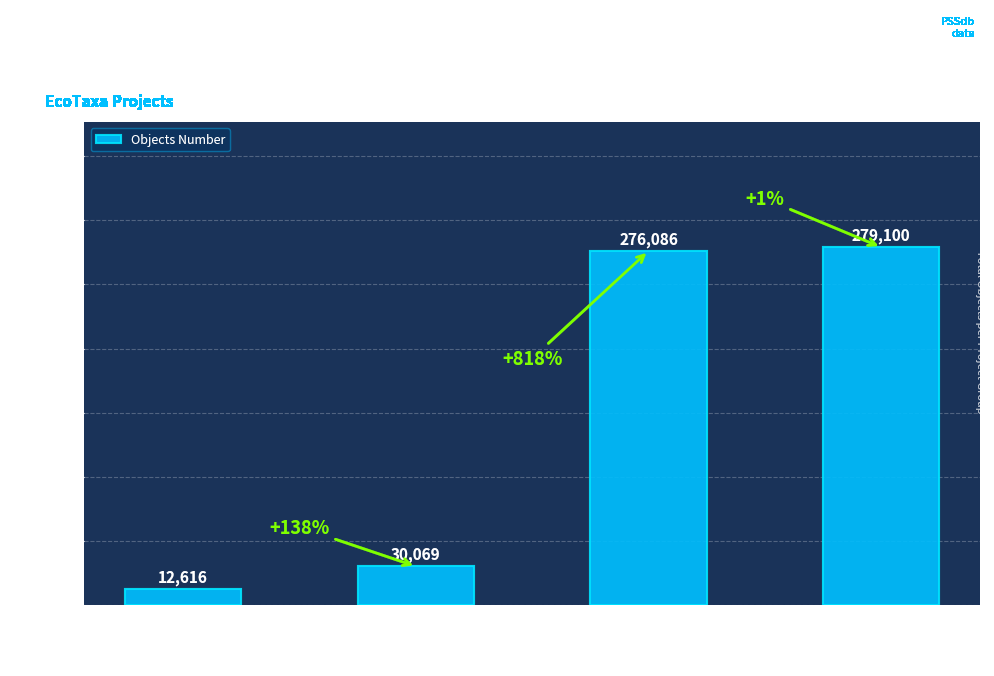

What is the value of the 2nd bar from the left?

30069